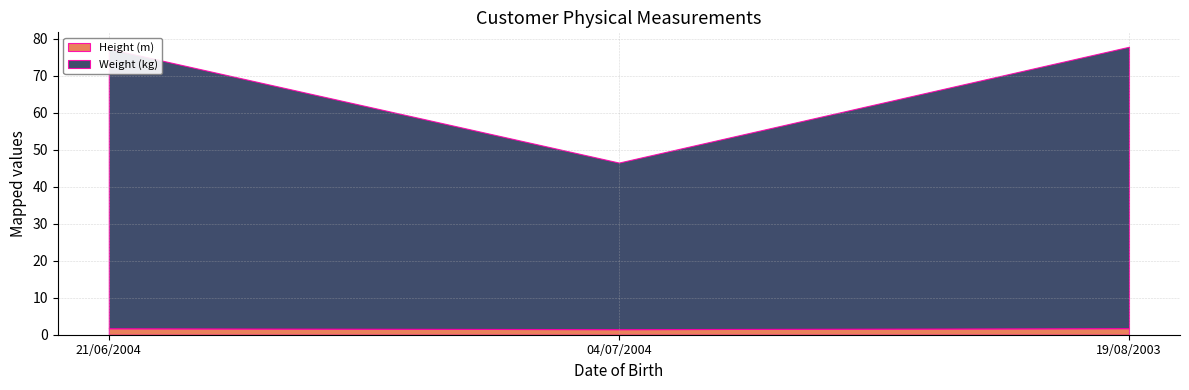

What is the difference between the maximum and minimum values in the Height (m) series?

0.3